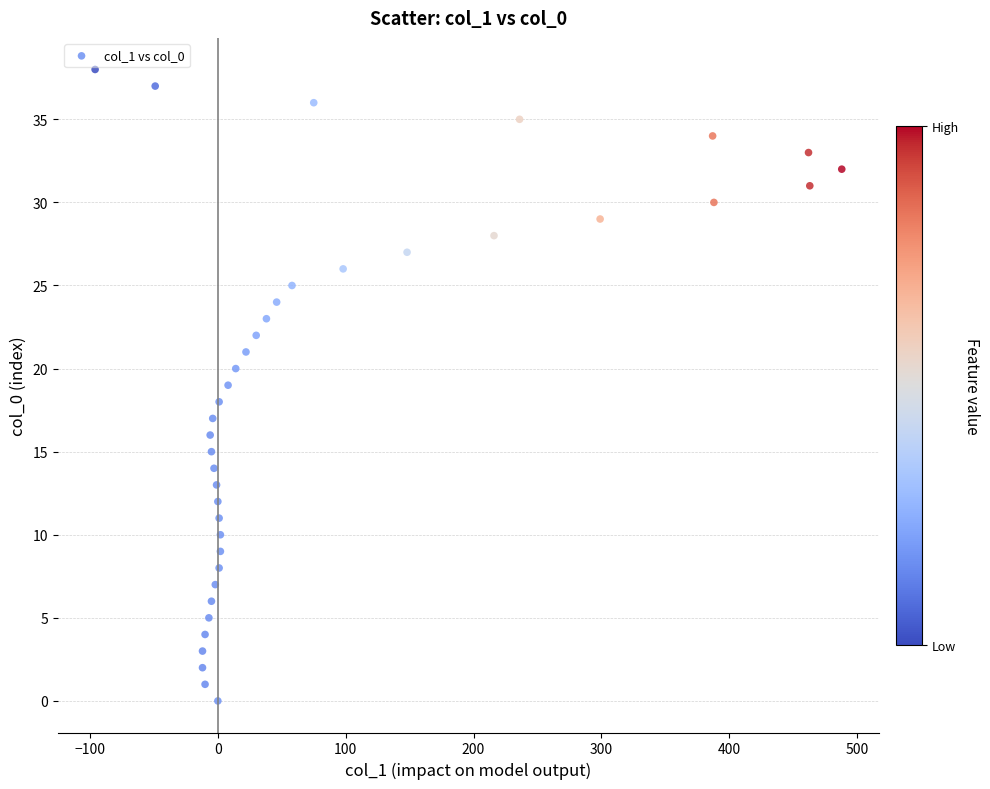

What is the range of X values (max minus min)?

584